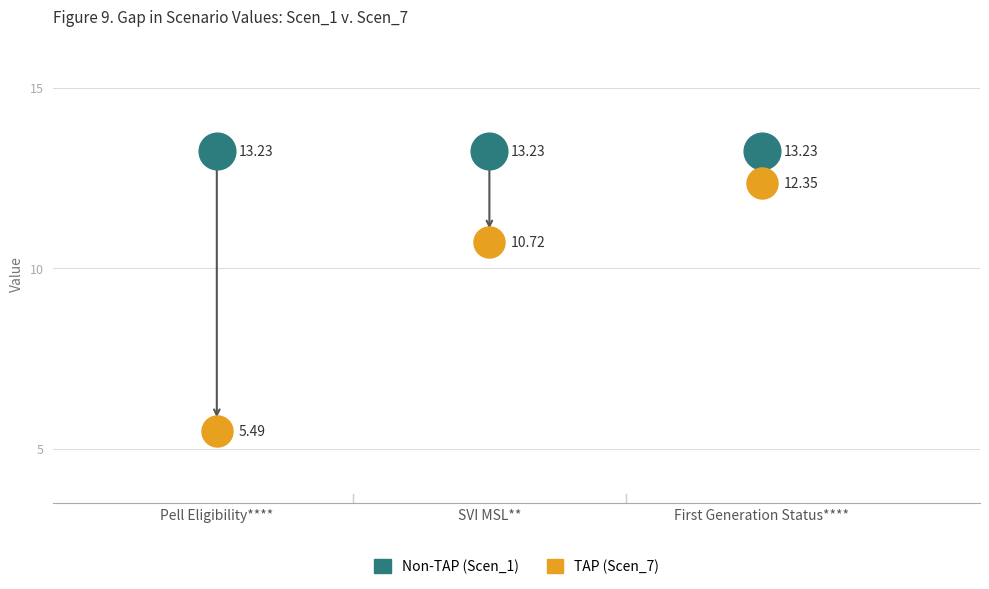

Across all data points, what is the average Y value?

11.4